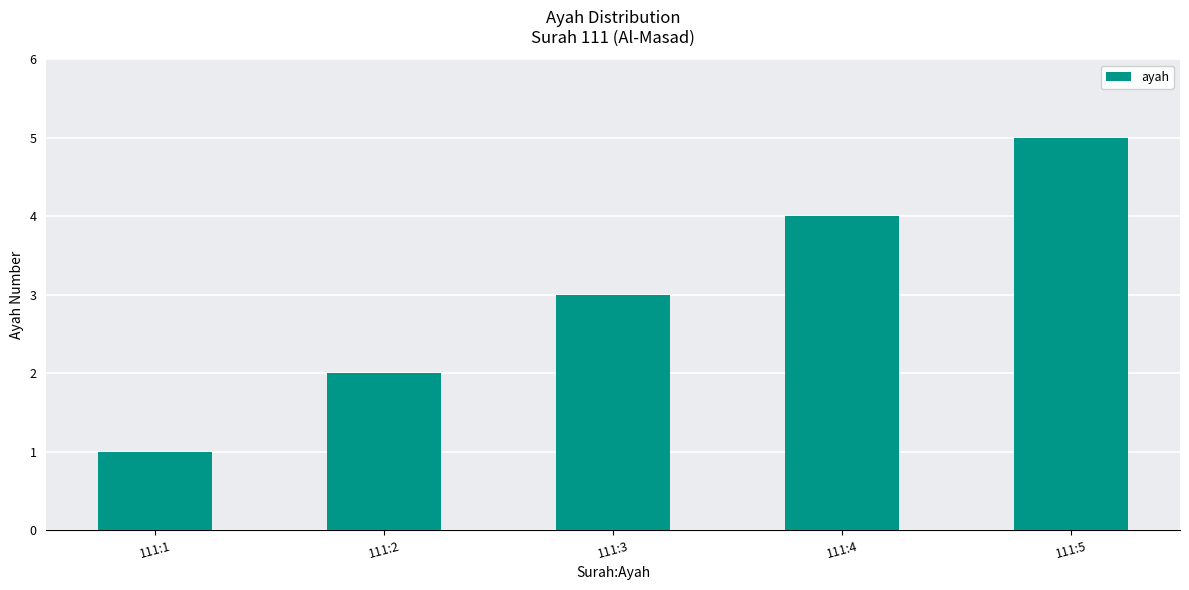

What is the minimum value shown in the chart?

1